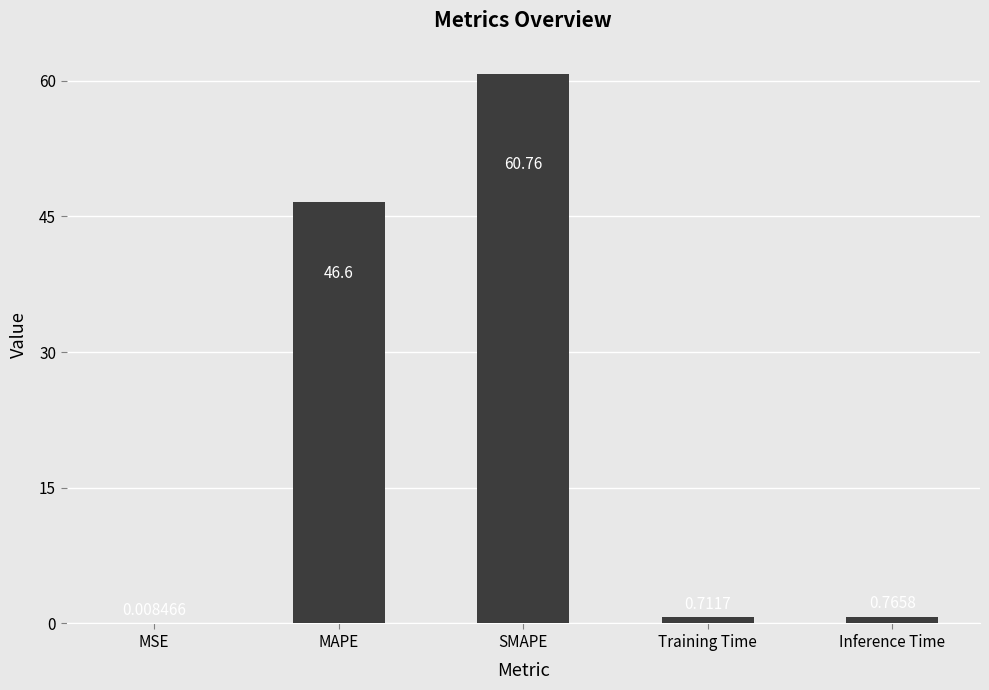

What is the average value?

21.8